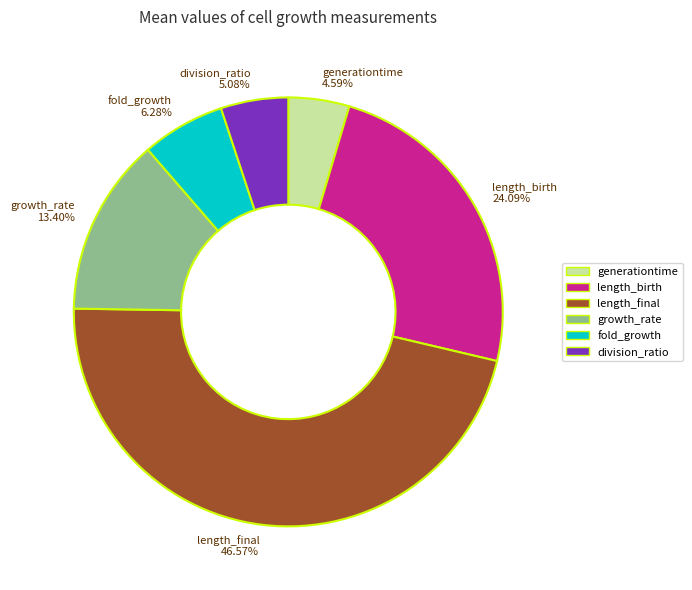

How many segments does this pie chart have?

6